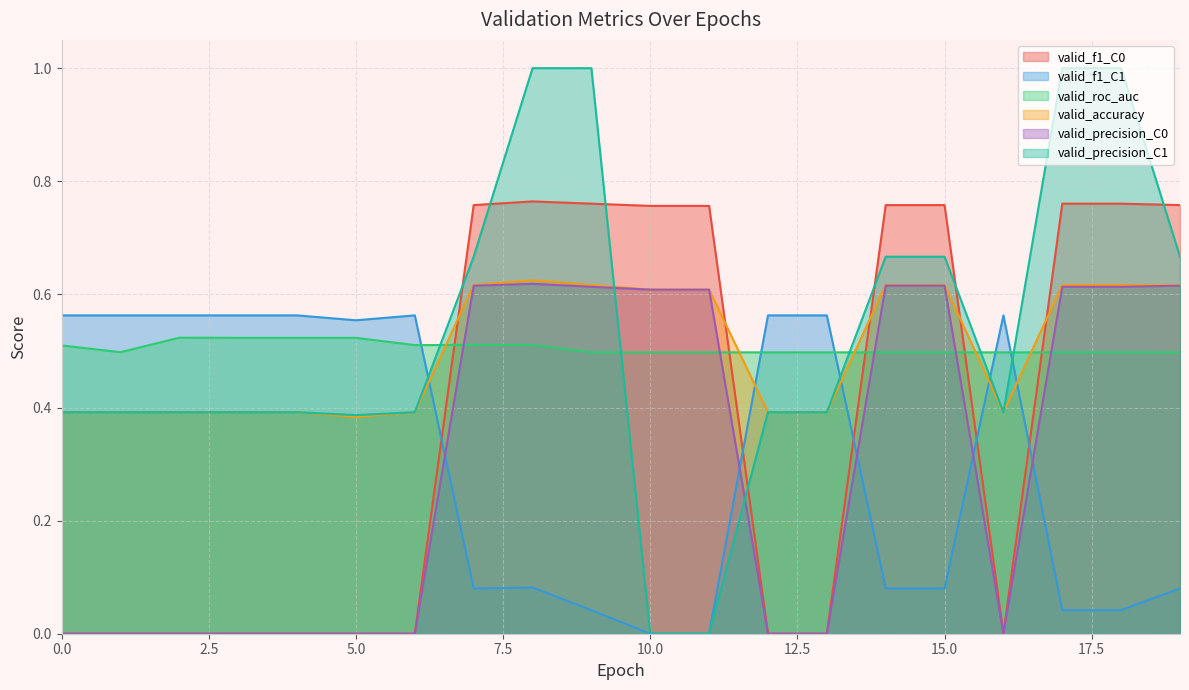

How many values in the valid_precision_C0 series exceed 0?

10